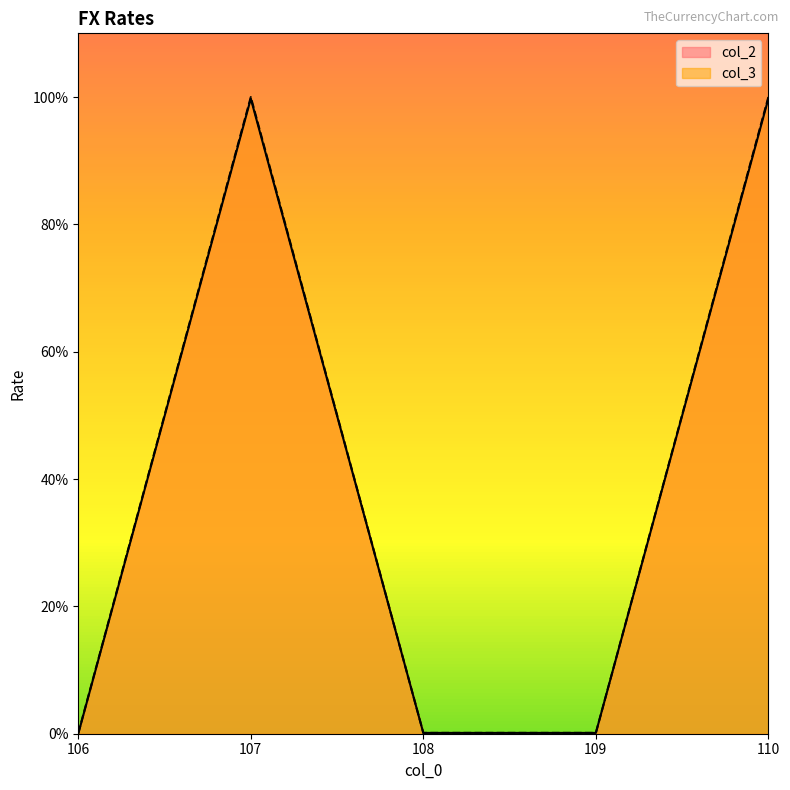

What is the maximum value for col_2?

99.7